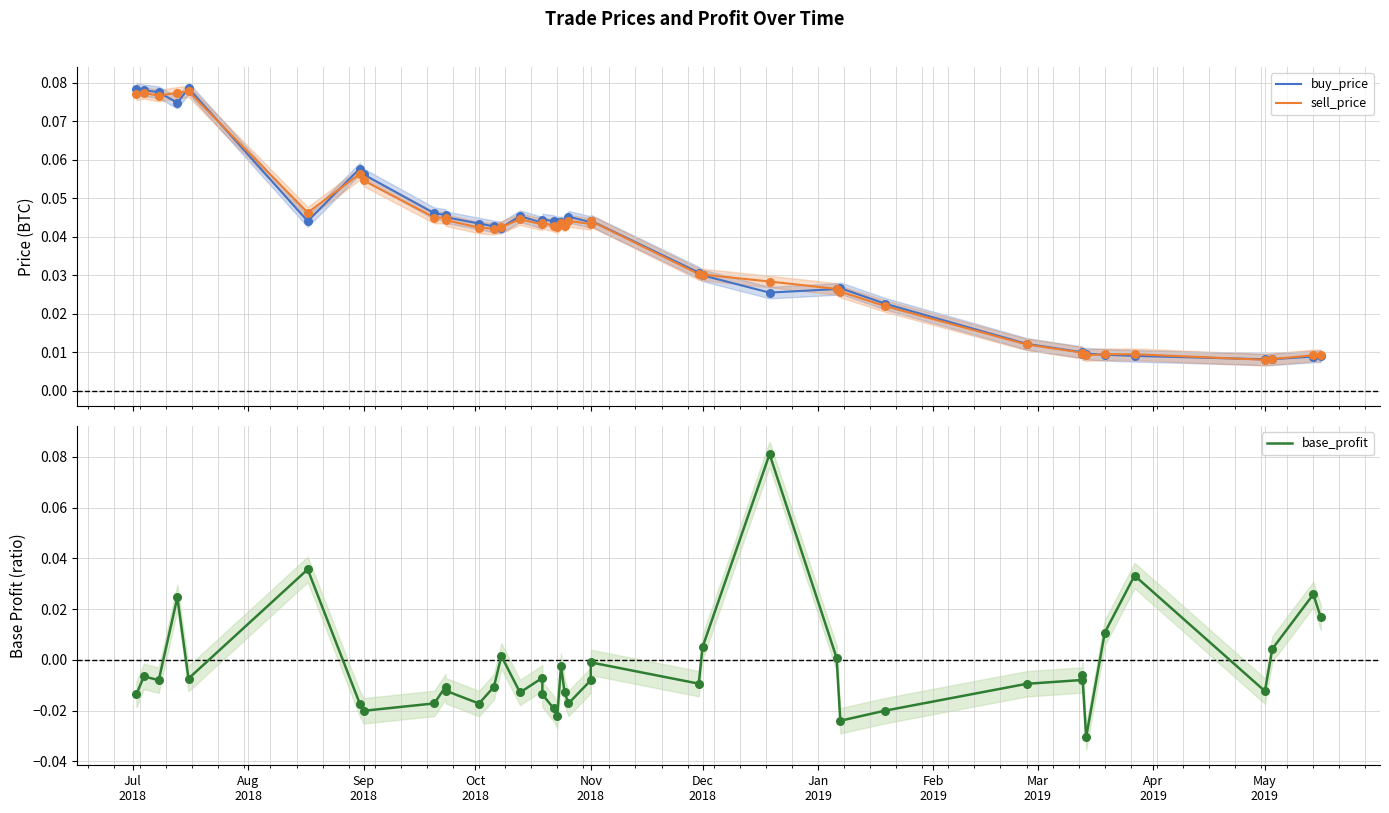

At how many categories does at least one series exceed 0?

40